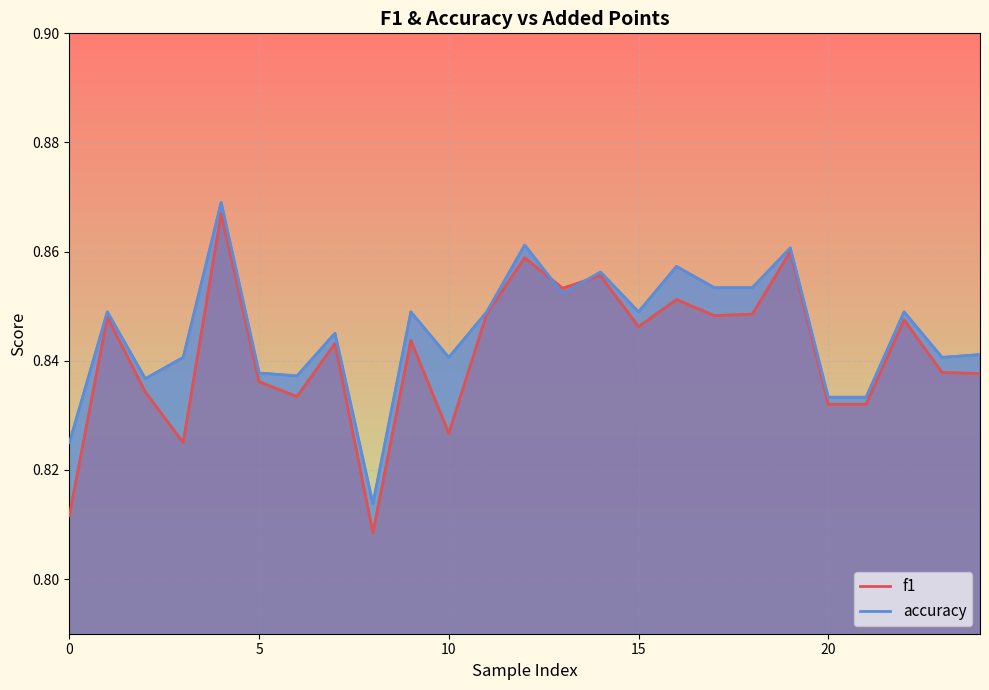

The value of accuracy at 19 is 0.3. True or false?

False